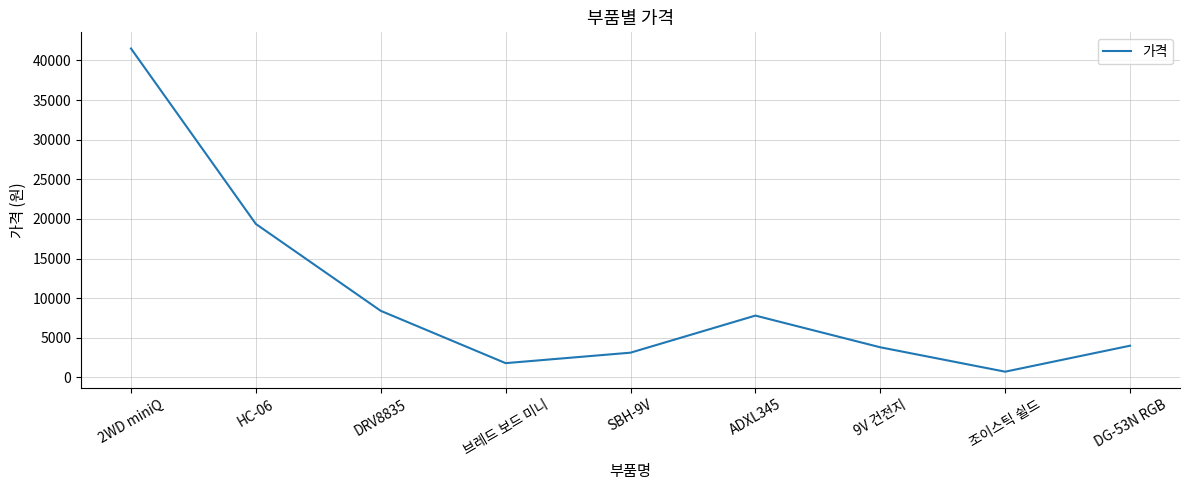

What is the minimum value shown in the chart?

722